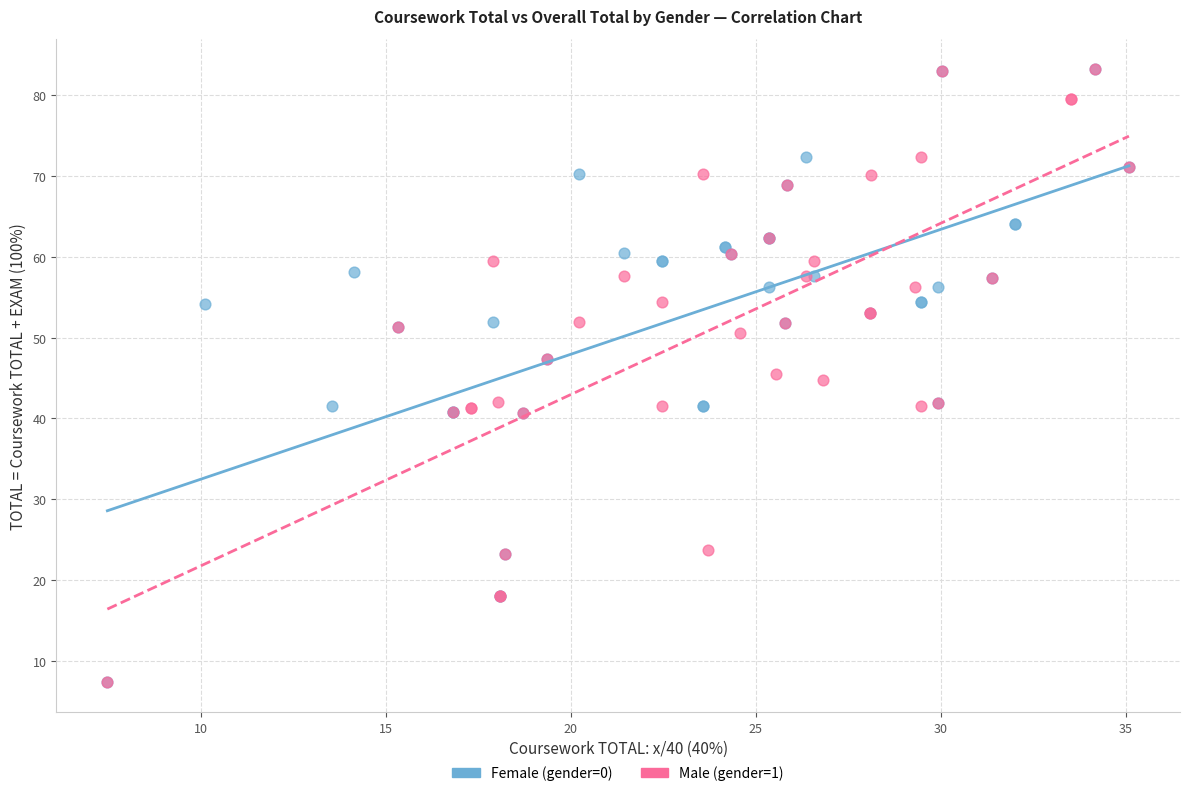

What are all the series names shown in the legend?

Female (gender=0), Male (gender=1)